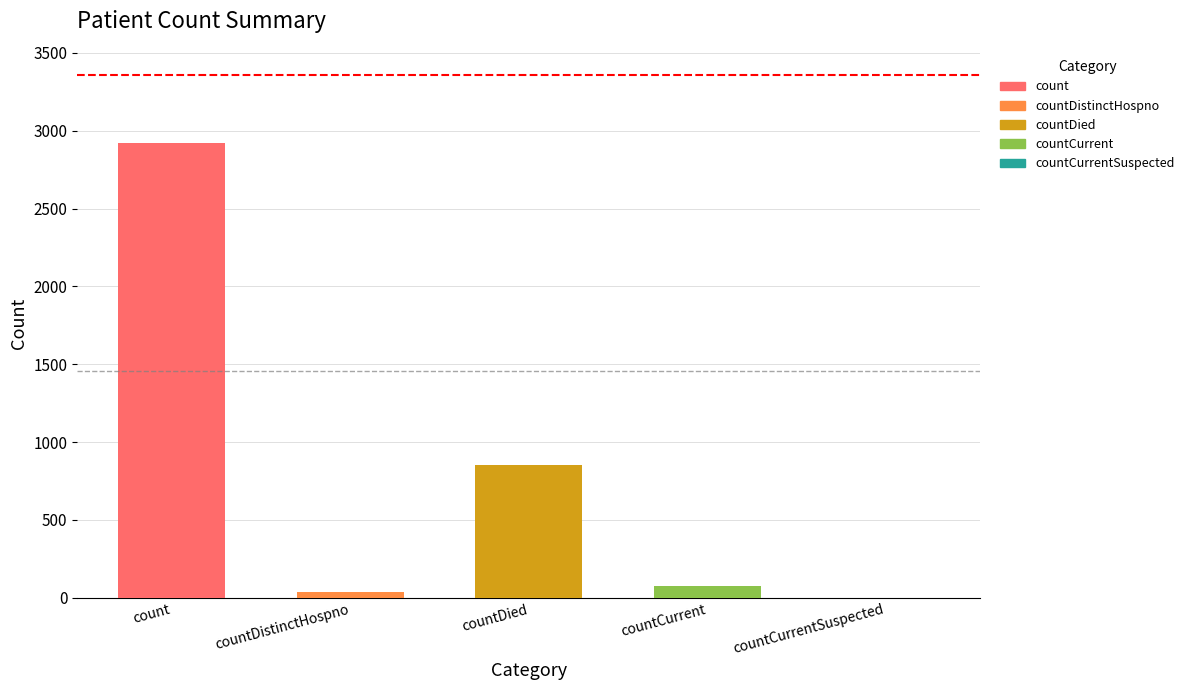

How many bars are there in total?

5